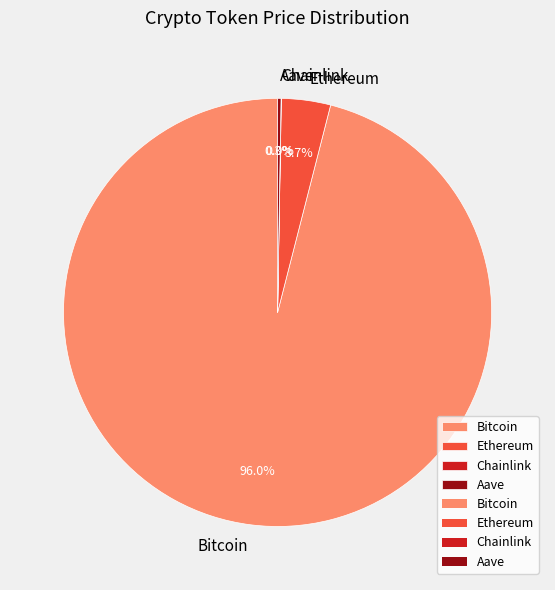

Which category has the biggest portion of the pie?

Bitcoin